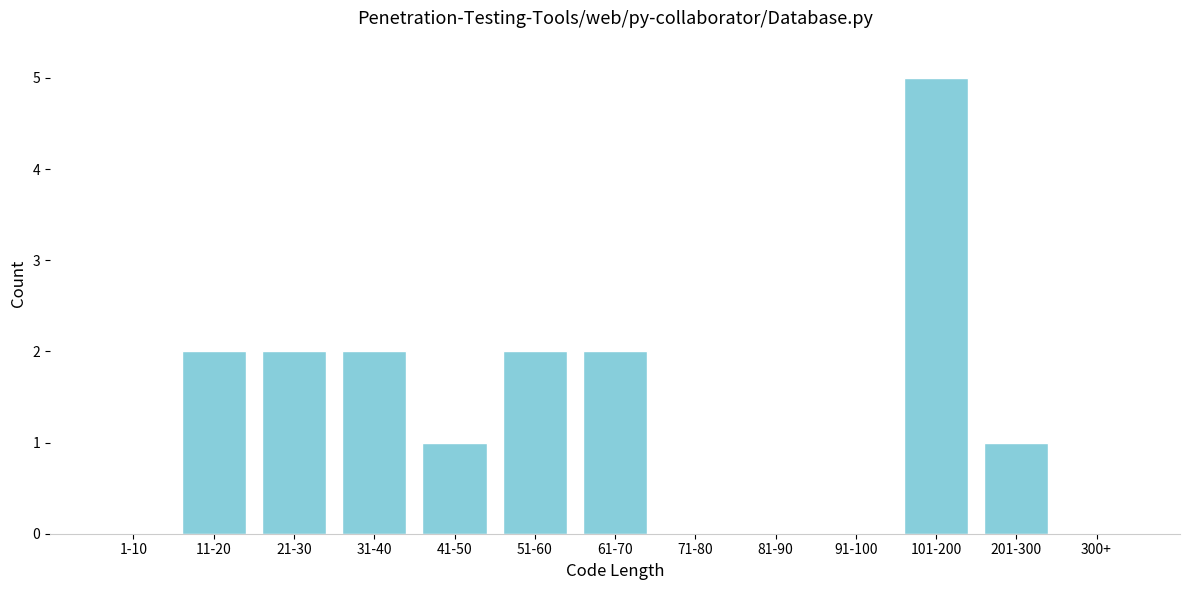

Reading right to left, list all the values displayed in this chart.

300+=0	201-300=1	101-200=5	91-100=0	81-90=0	71-80=0	61-70=2	51-60=2	41-50=1	31-40=2	21-30=2	11-20=2	1-10=0